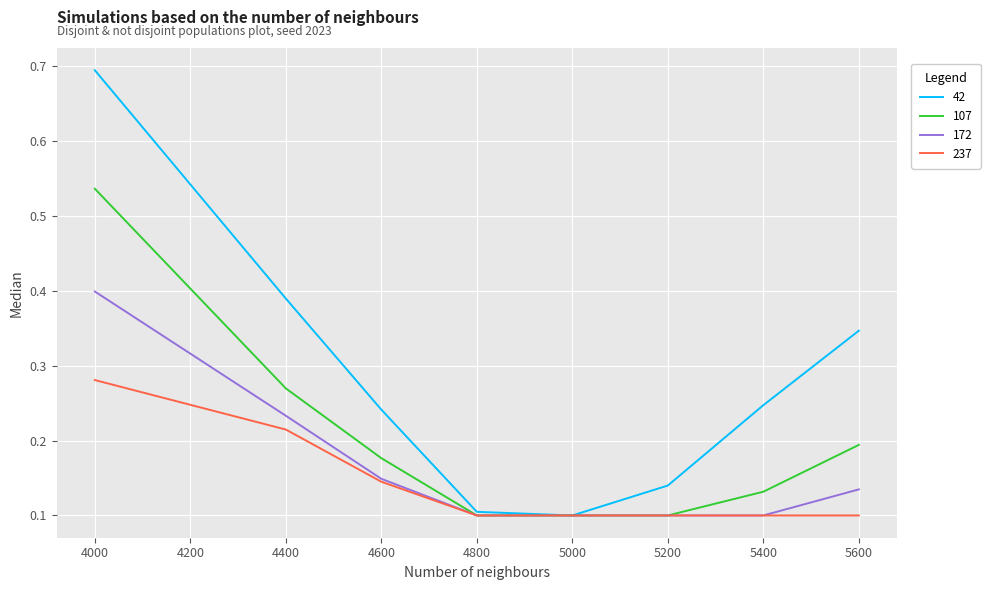

Rank the series by their average value, from highest to lowest.

42, 107, 172, 237